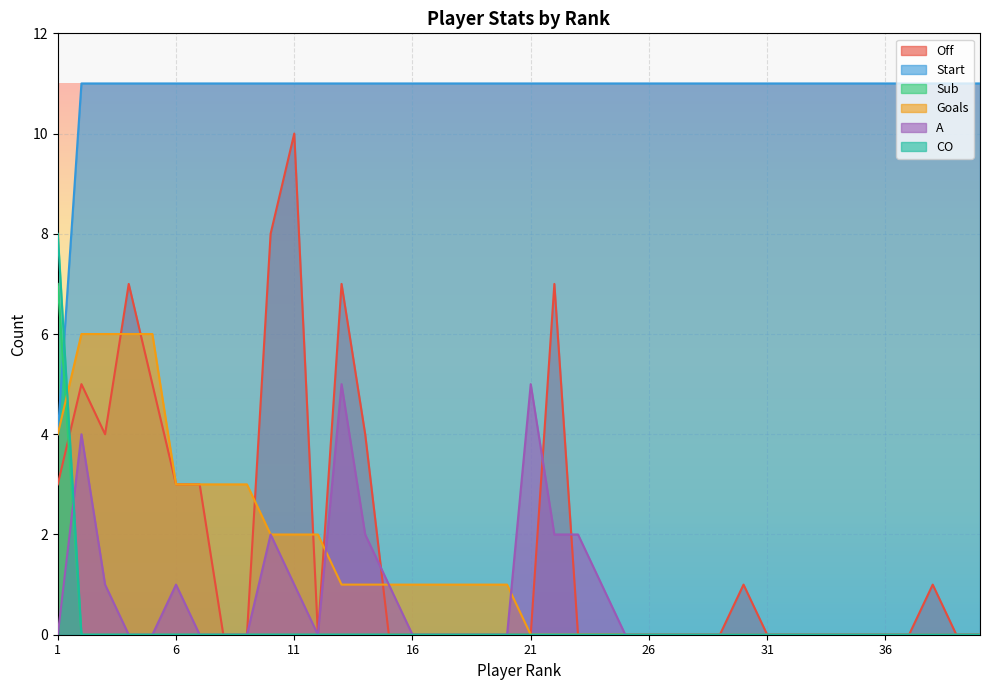

Rank the categories by Start value from highest to lowest.

2, 3, 4, 5, 6, 7, 8, 9, 10, 11, 12, 13, 14, 15, 16, 17, 18, 19, 20, 21, 22, 23, 24, 25, 26, 27, 28, 29, 30, 31, 32, 33, 34, 35, 36, 37, 38, 39, 40, 1